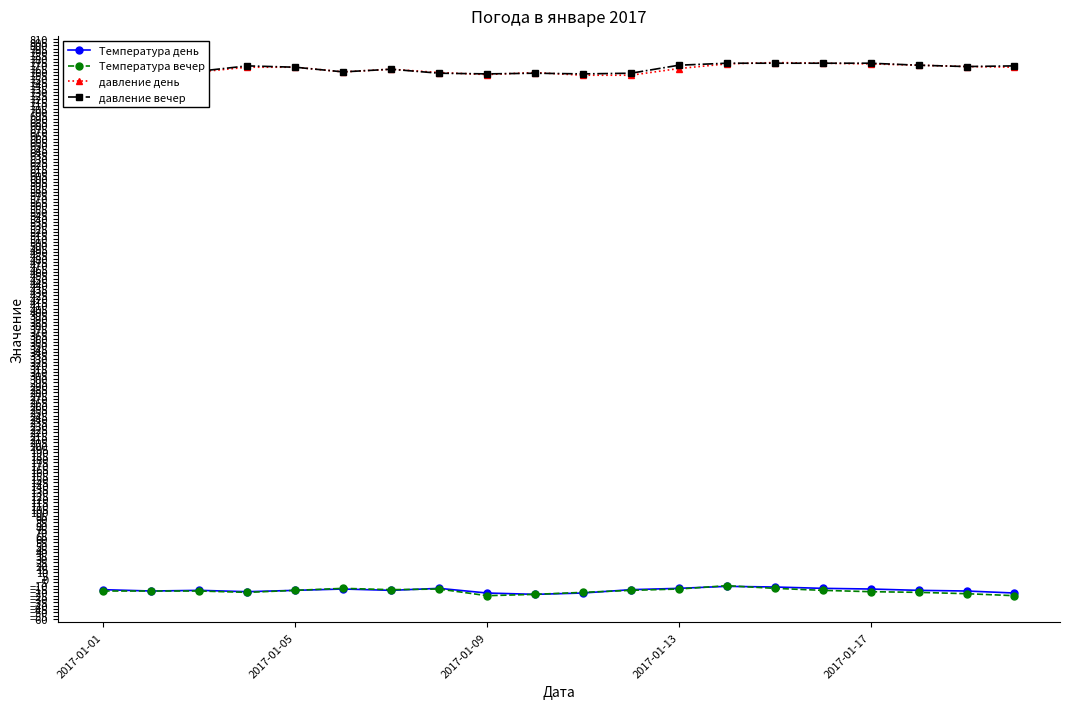

True or false: давление день and Температура вечер cross at least once.

False